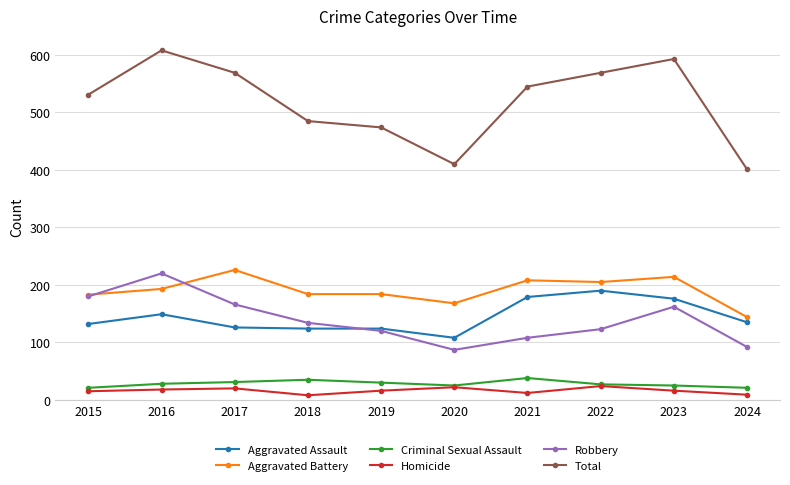

Is this an area chart (filled region under the line)?

No